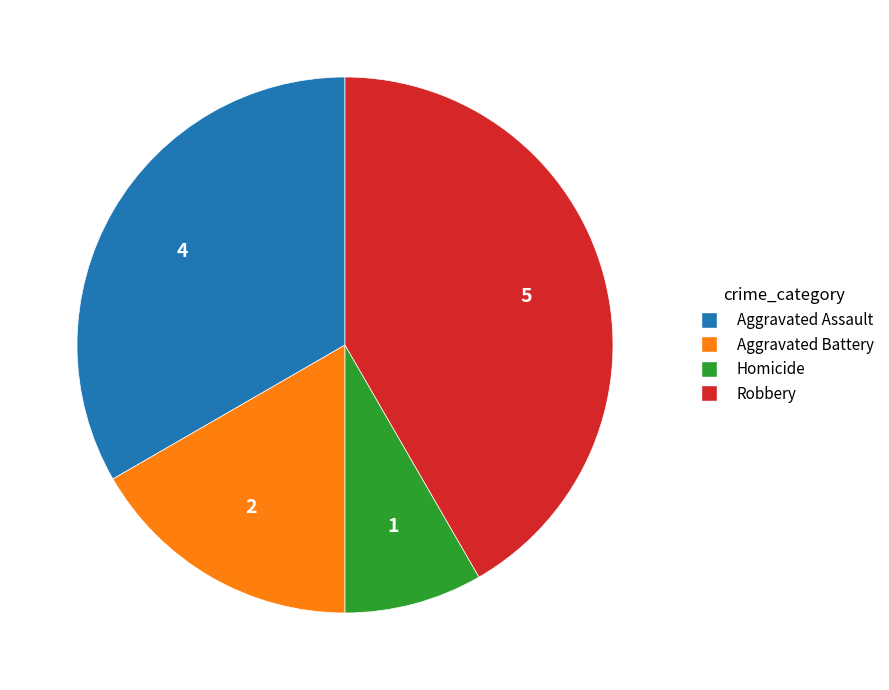

How many segments does this pie chart have?

4